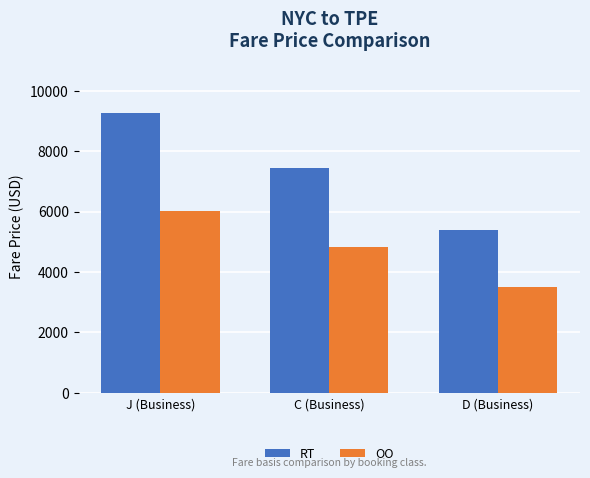

At which label is RT closest to 7337?

C (Business)